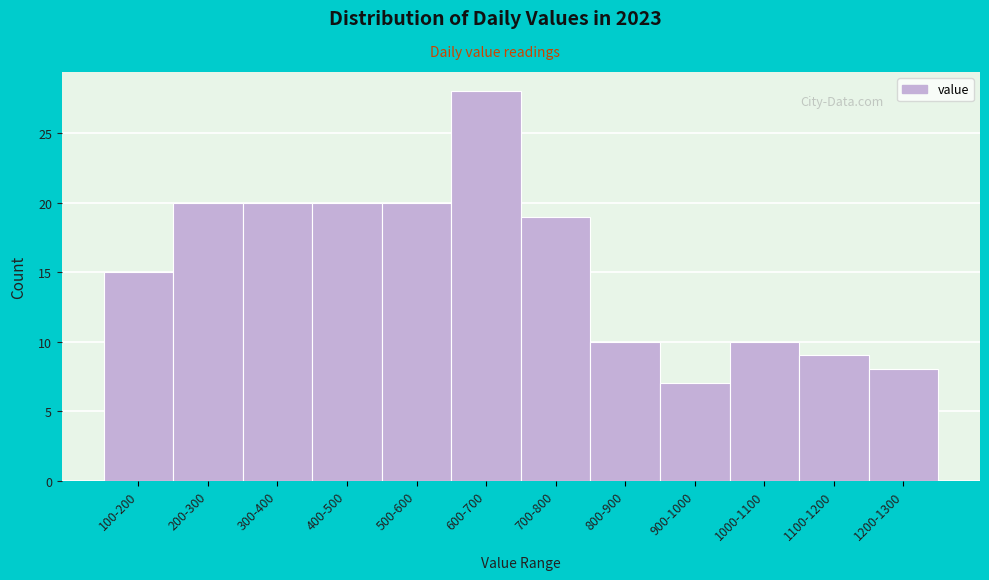

Reading left to right, what are all the values shown in this chart?

100-200=15	200-300=20	300-400=20	400-500=20	500-600=20	600-700=28	700-800=19	800-900=10	900-1000=7	1000-1100=10	1100-1200=9	1200-1300=8